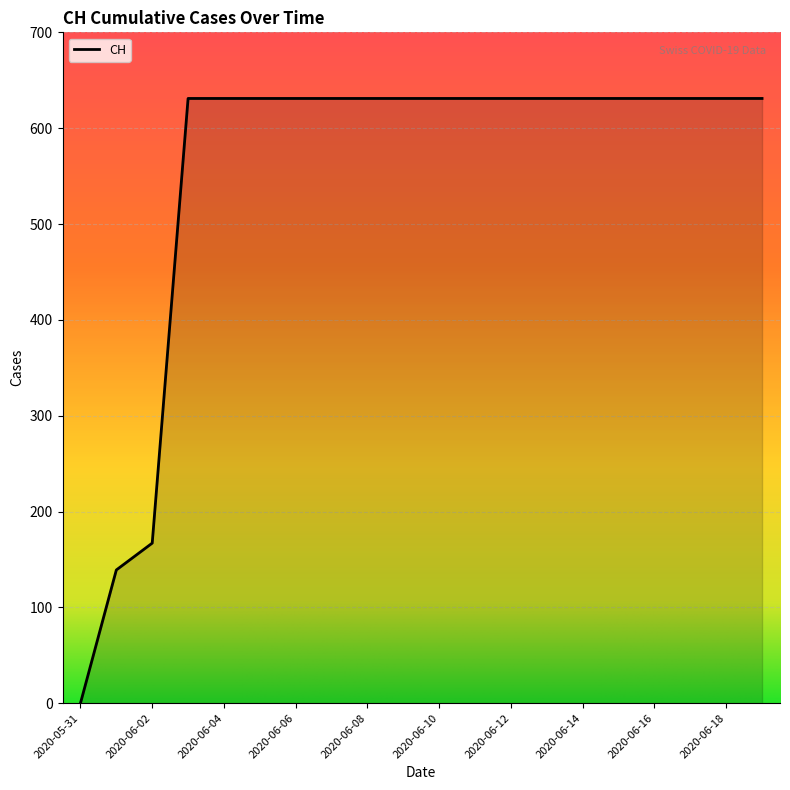

What is the difference between the maximum and minimum values?

631